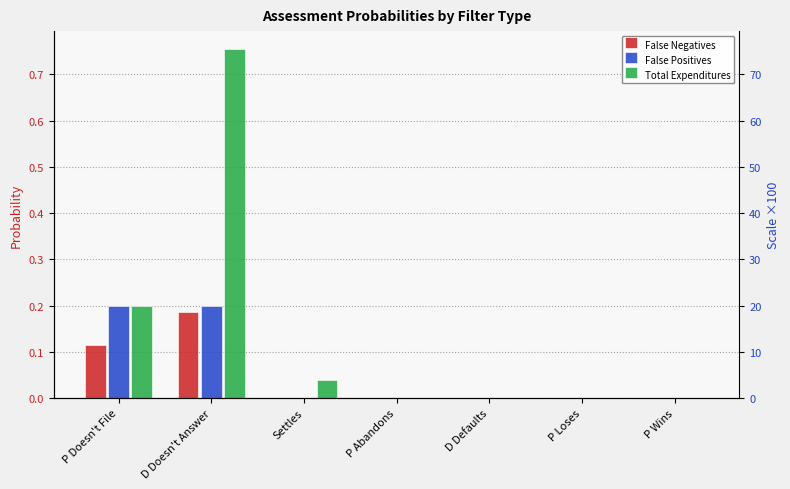

Reading left to right, extract all data points from this chart.

False Negatives: 0.1	0.2	0.0	0.0	0.0	0.0	0.0
False Positives: 0.2	0.2	0.0	0.0	0.0	0.0	0.0
Total Expenditures: 0.2	0.8	0.0	0.0	0.0	0.0	0.0